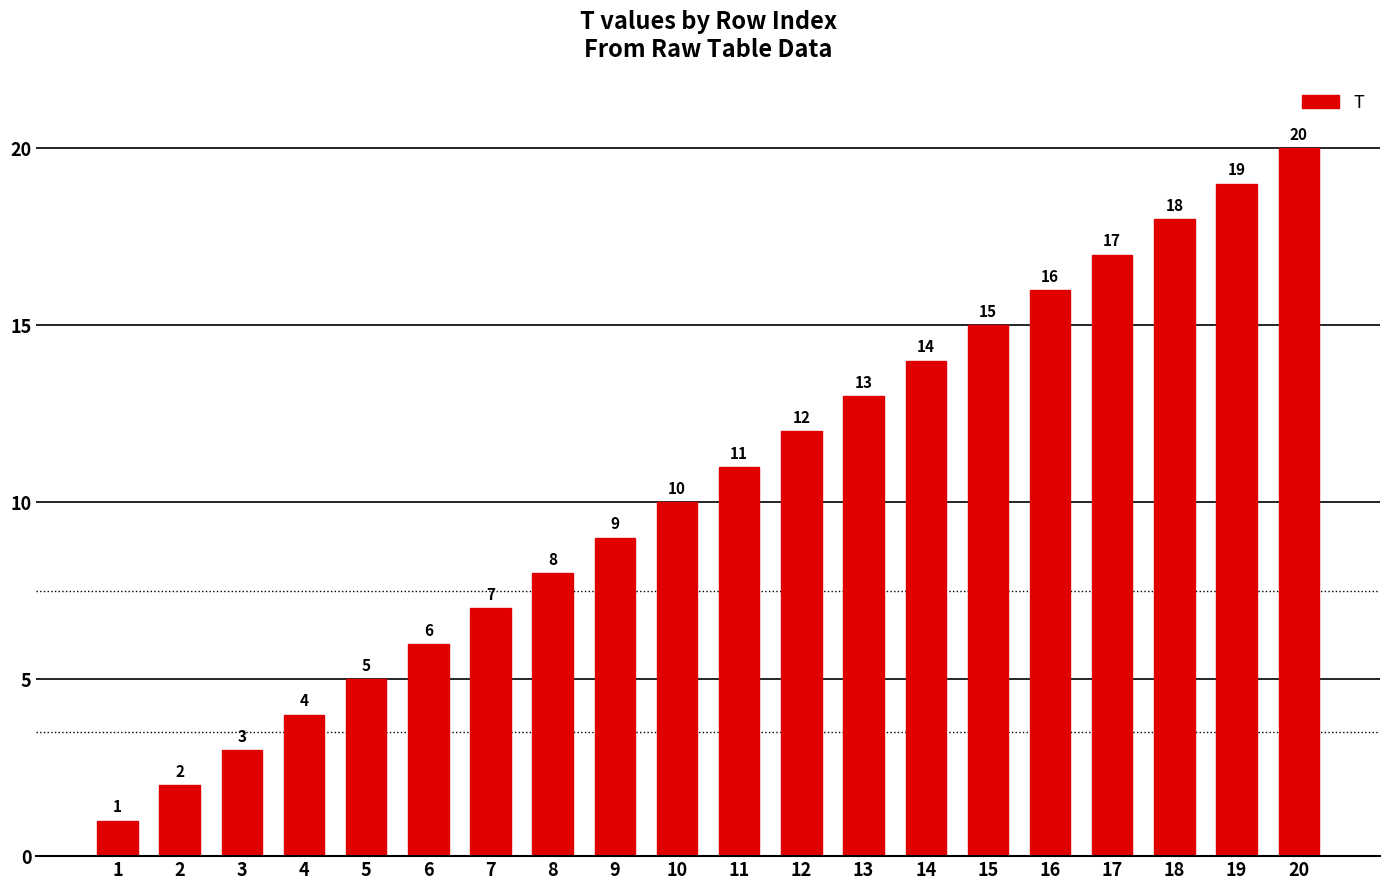

True or false: the data shows 12 at 12.

True